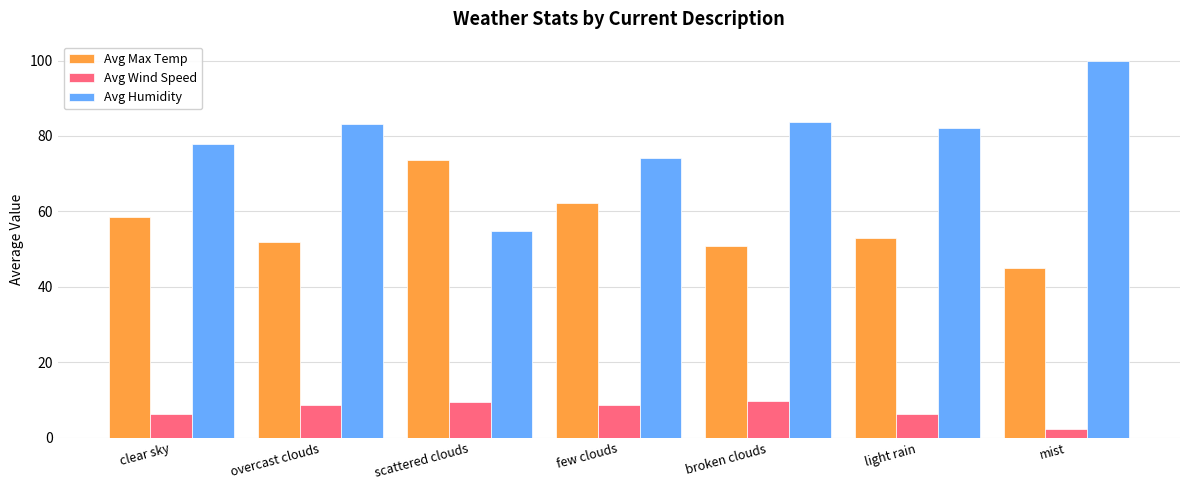

At which label does Avg Max Temp reach its peak?

scattered clouds